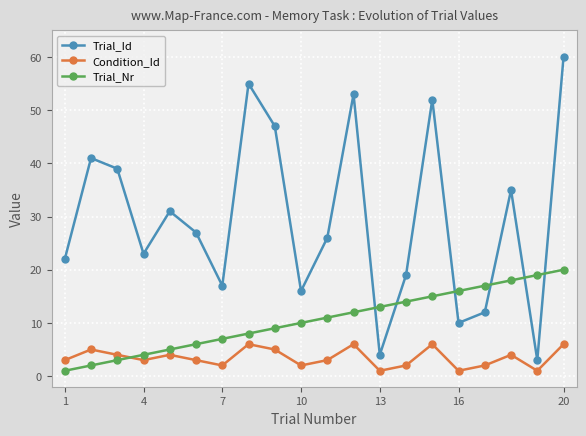

Which series has the largest total across all categories?

Trial_Id